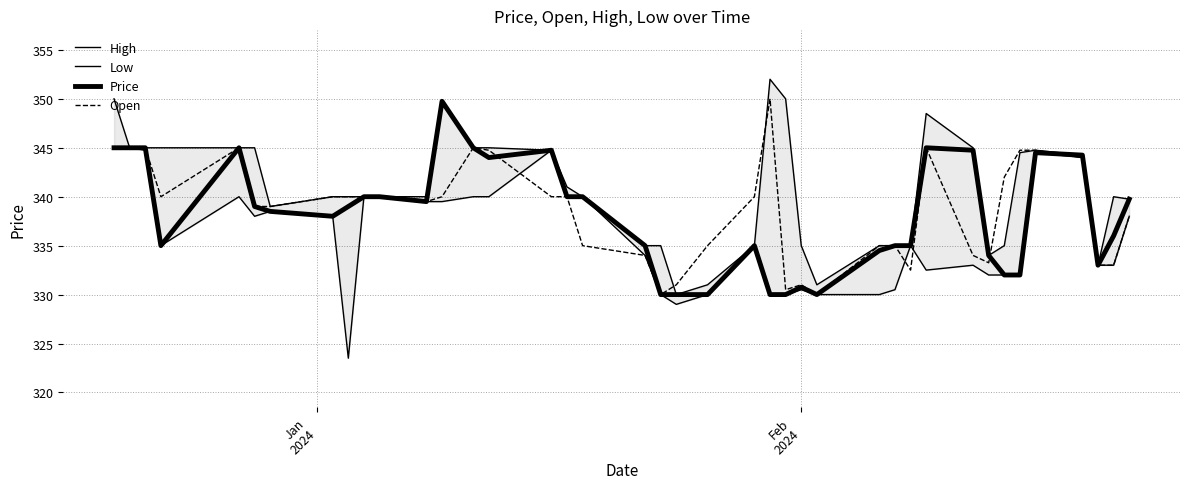

How many intersections are there between Low and Open?

3